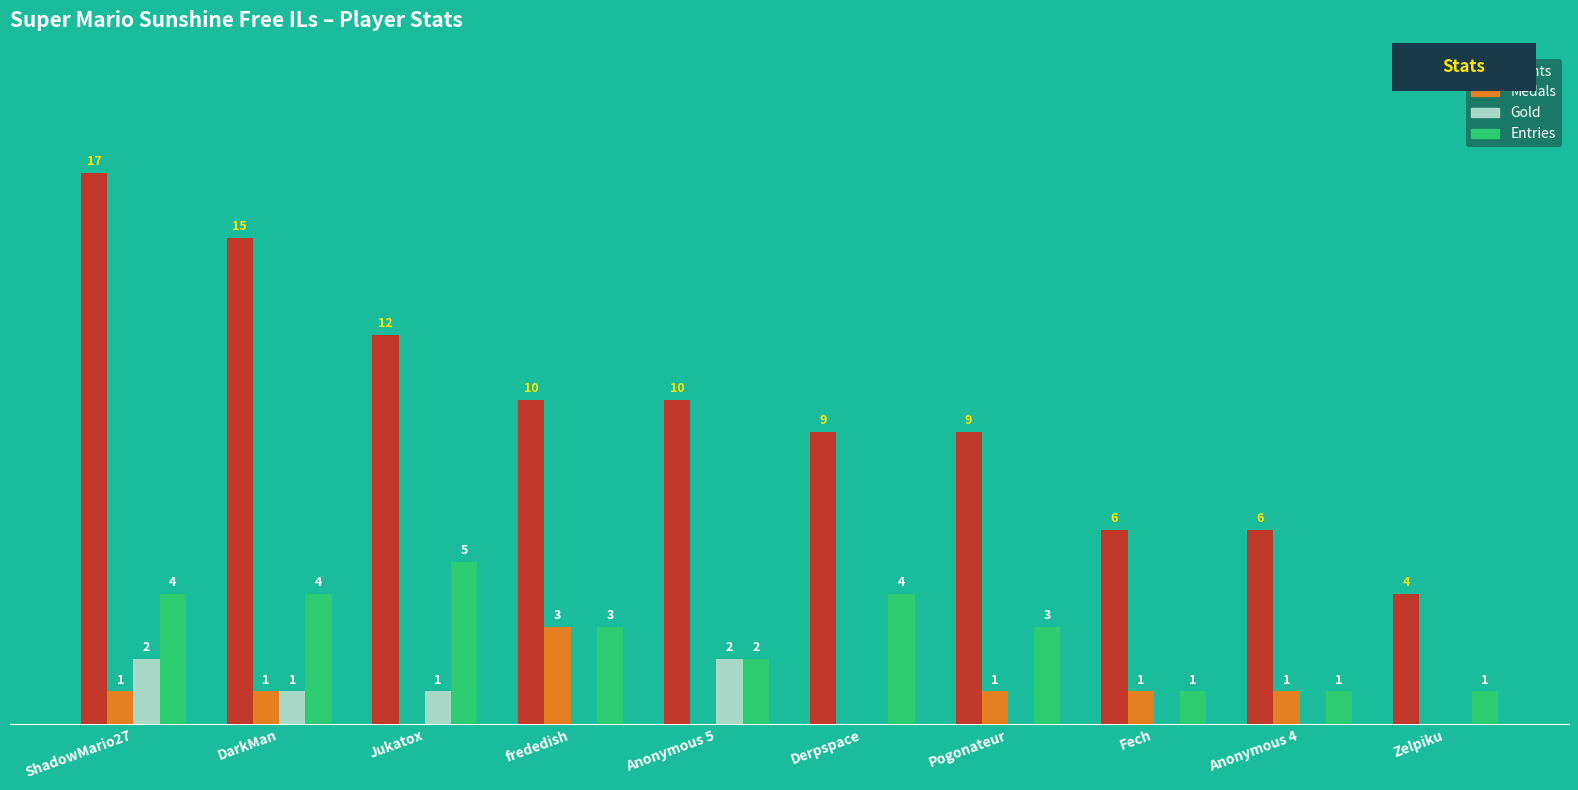

At which label does Points reach its peak?

ShadowMario27